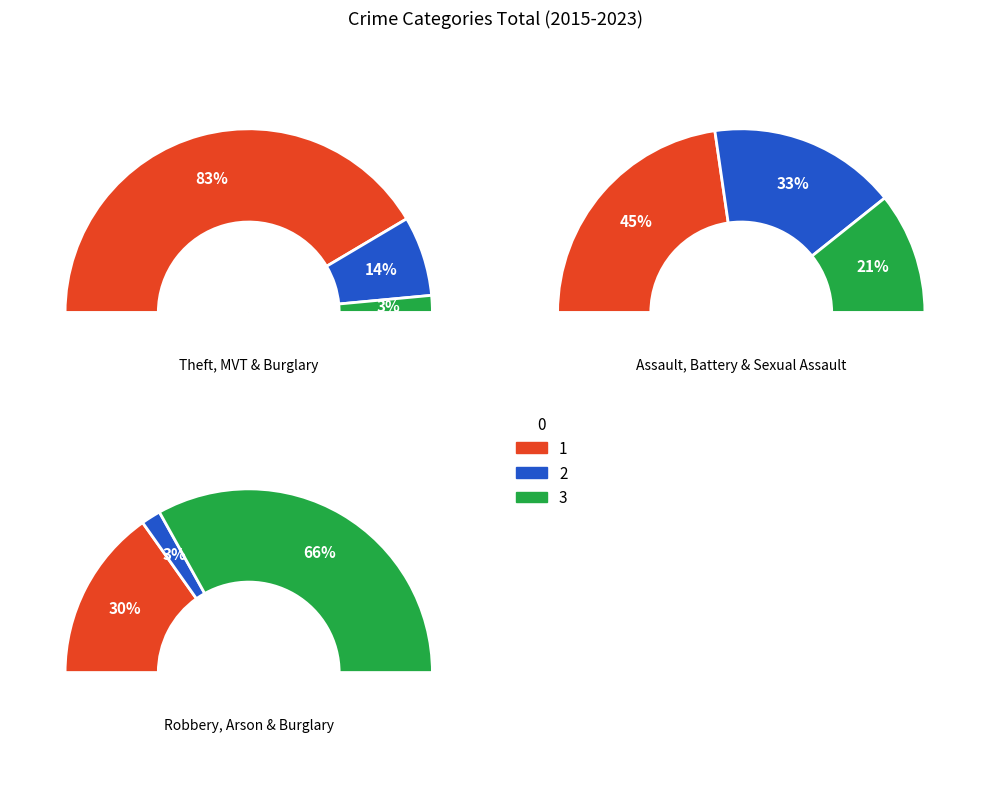

Is it true that Burglary is 3% of the pie?

True